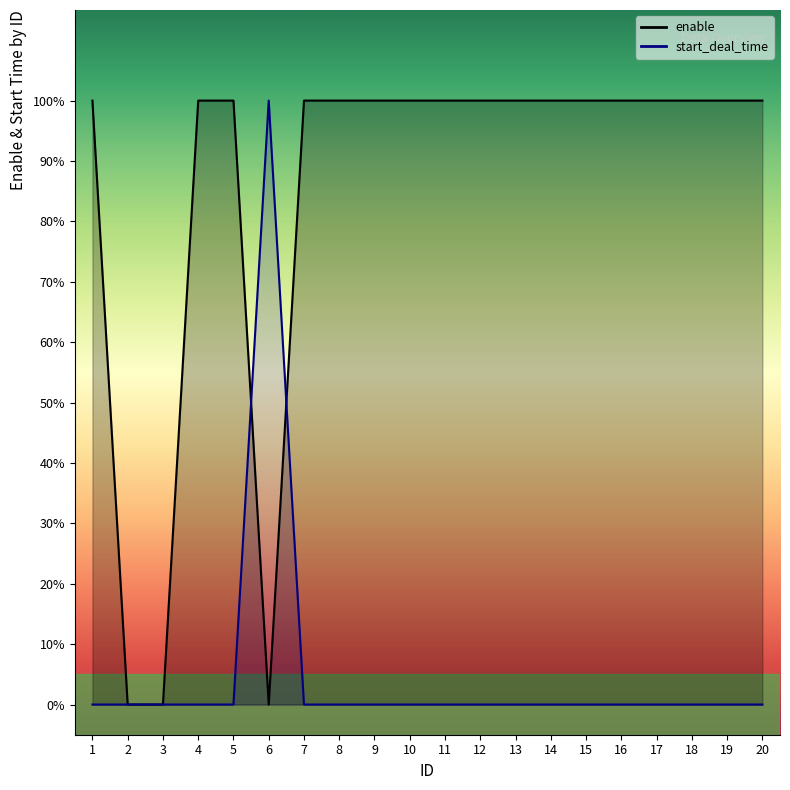

Between which two adjacent categories do start_deal_time and enable first intersect?

5 and 6